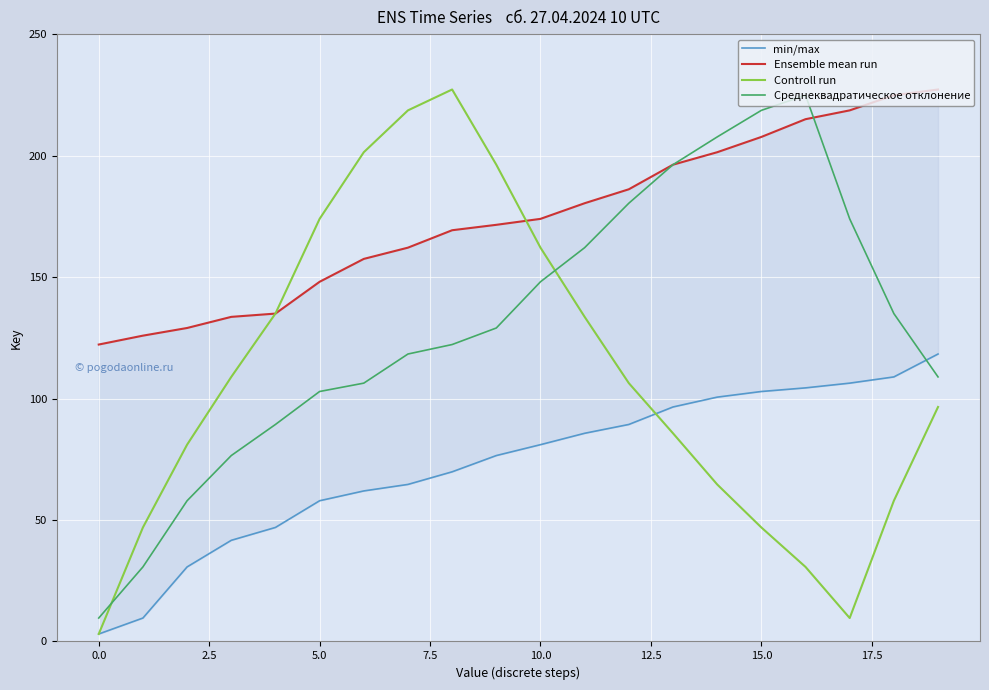

What is the label of the 5th point from the right?

15